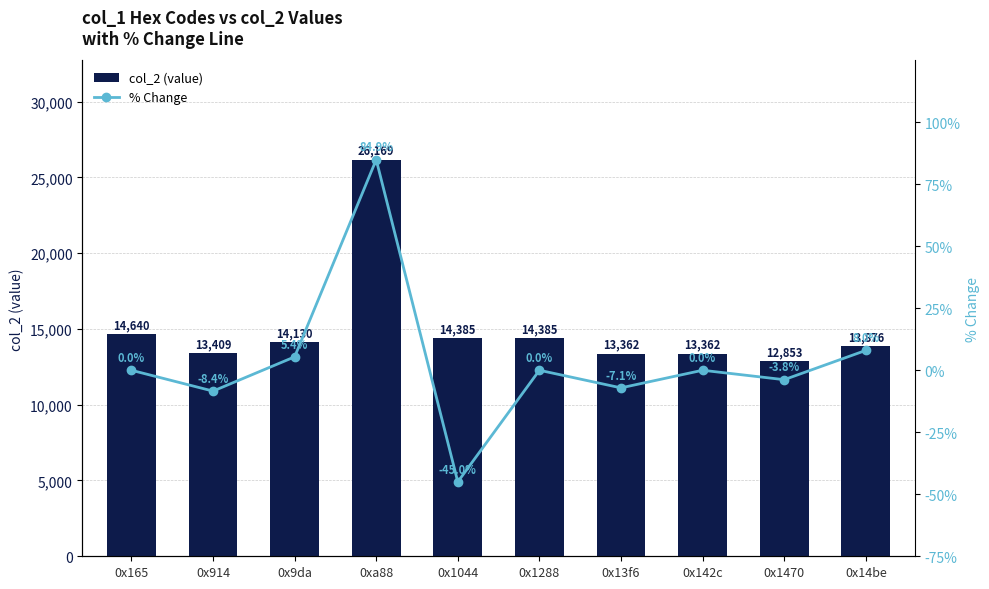

Which series changed the most between 0x1044 and 0x142c?

col_2 (value)